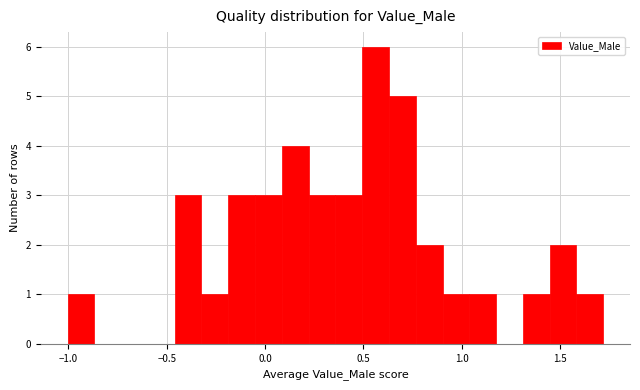

Read against the x-axis, roughly where is the centre of the tallest bar?

0.55